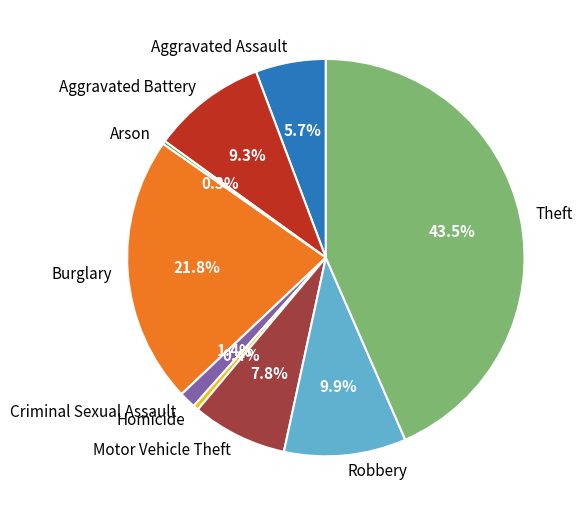

Which slice is the largest?

Theft